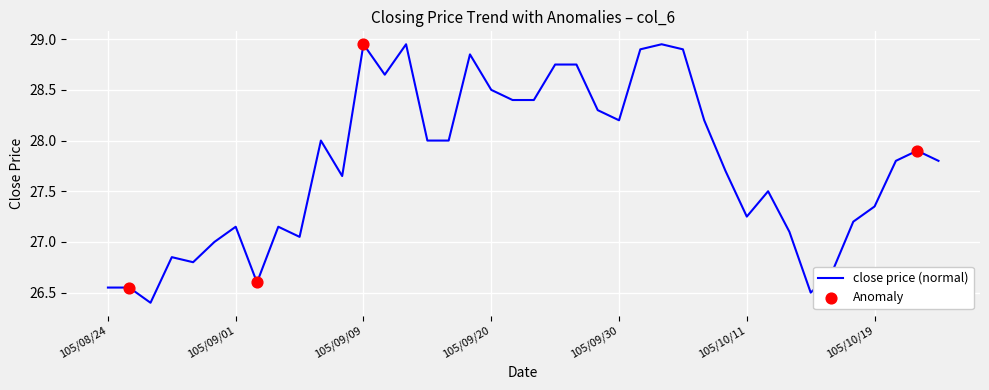

What is the minimum value shown in the chart?

26.4